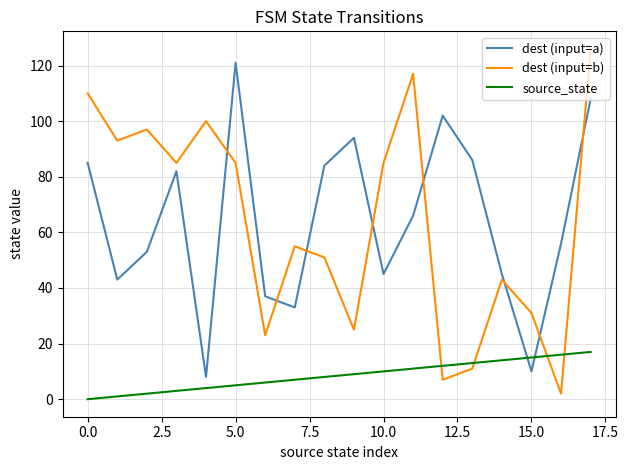

How many intersections are there between dest (input=b) and source_state?

4